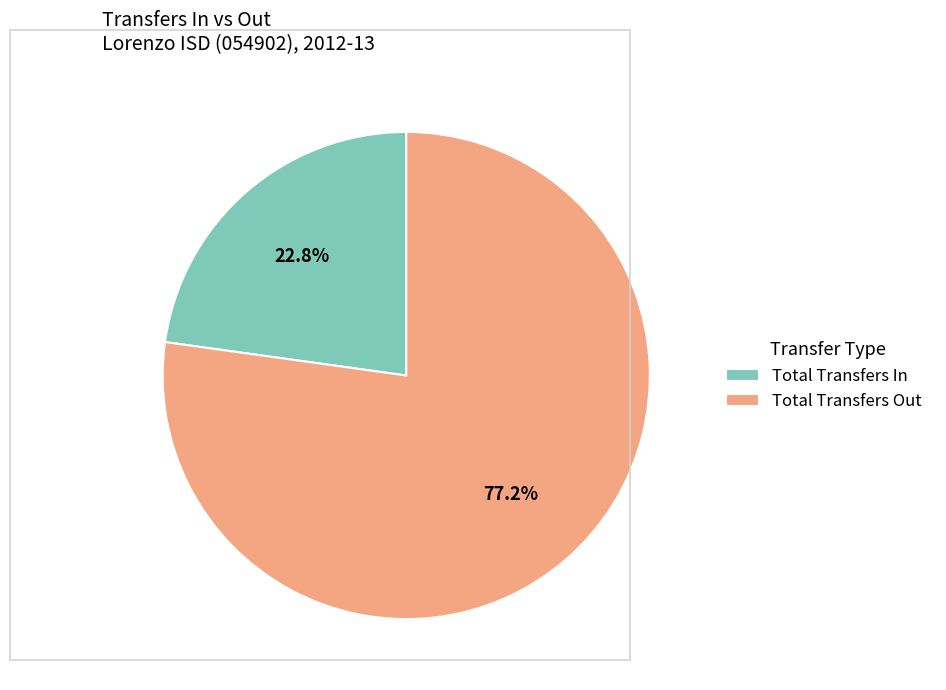

What is the majority slice?

Total Transfers Out